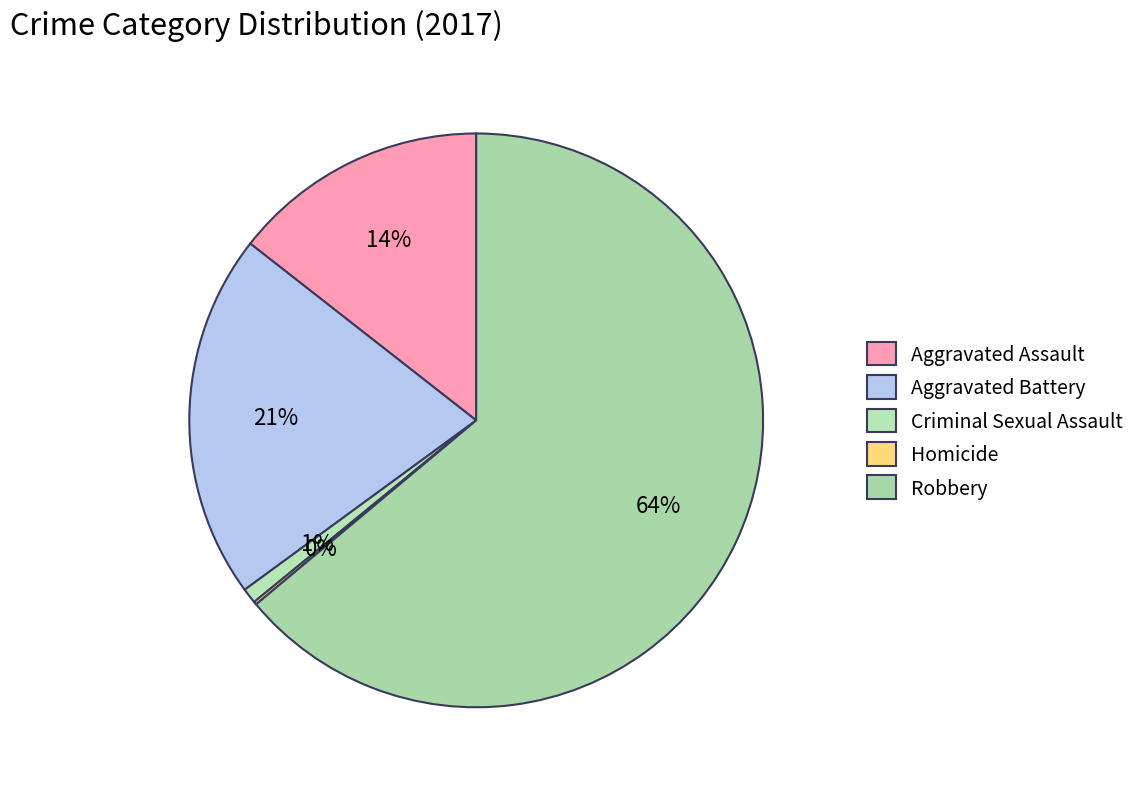

What portion of the pie excludes Aggravated Assault?

85.6%